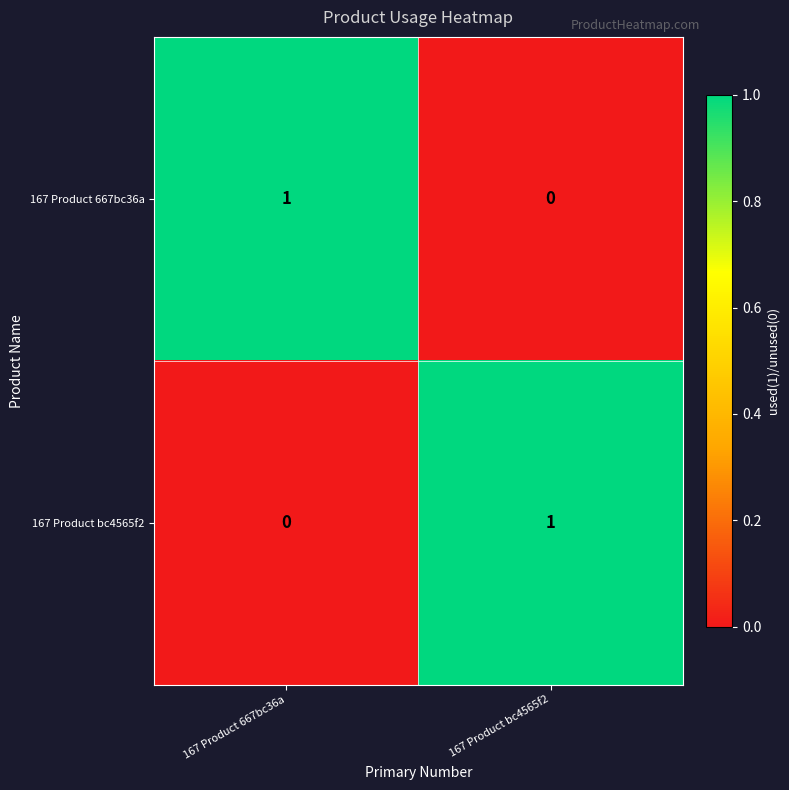

The 167 Product bc4565f2 series shows 1 at 167 Product bc4565f2. True or false?

True